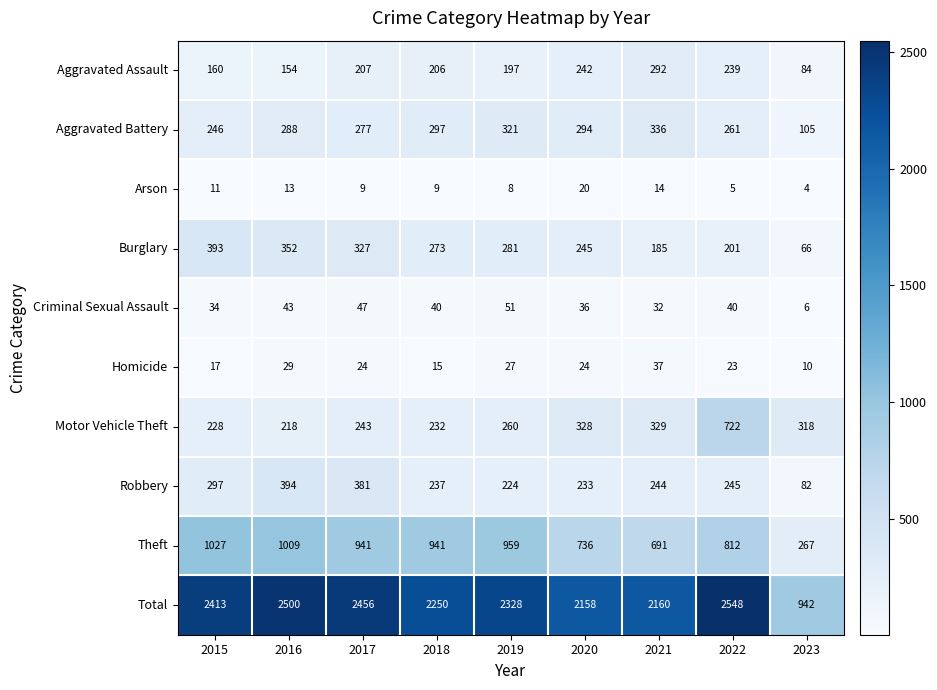

Rank the series at 2018 from lowest to highest value.

Arson, Homicide, Criminal Sexual Assault, Aggravated Assault, Motor Vehicle Theft, Robbery, Burglary, Aggravated Battery, Theft, Total